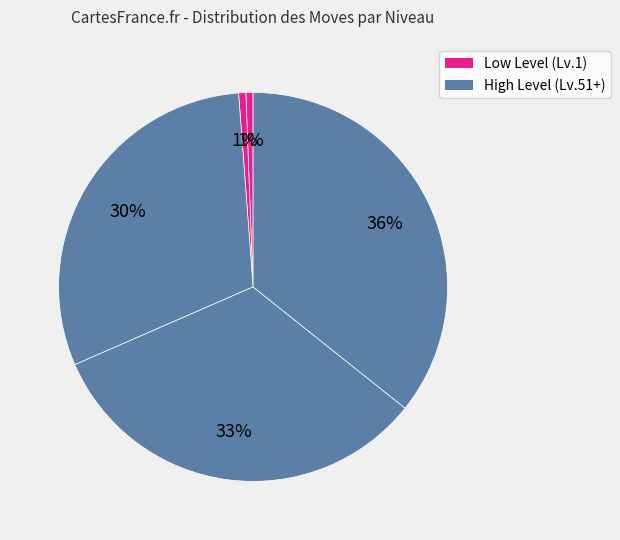

How many segments does this pie chart have?

5